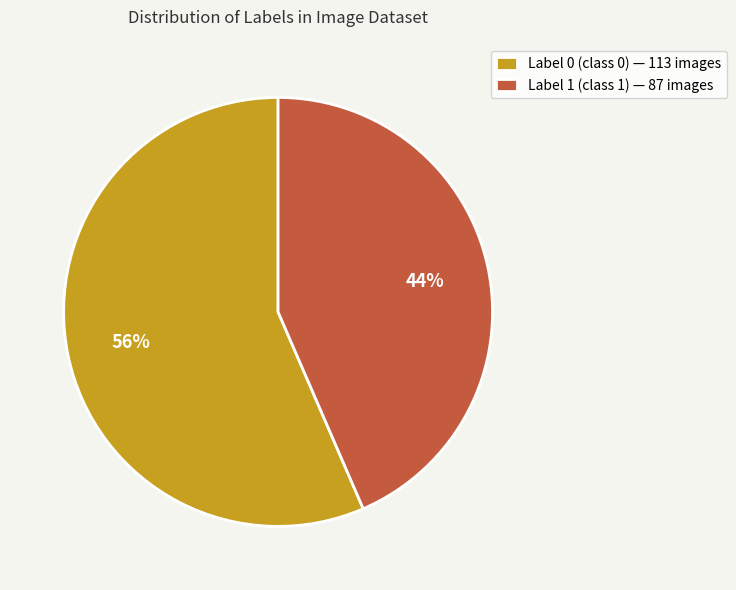

Does Label 0 account for over 50% of the chart?

Yes